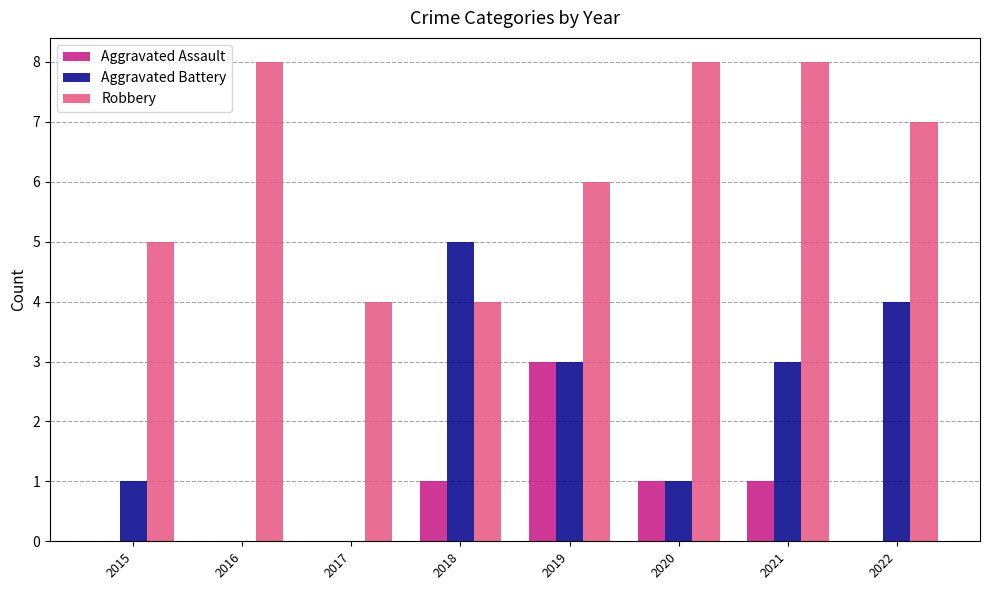

Reading left to right, list all the values displayed in this chart.

Aggravated Assault: 2015=0	2016=0	2017=0	2018=1	2019=3	2020=1	2021=1	2022=0
Aggravated Battery: 2015=1	2016=0	2017=0	2018=5	2019=3	2020=1	2021=3	2022=4
Robbery: 2015=5	2016=8	2017=4	2018=4	2019=6	2020=8	2021=8	2022=7